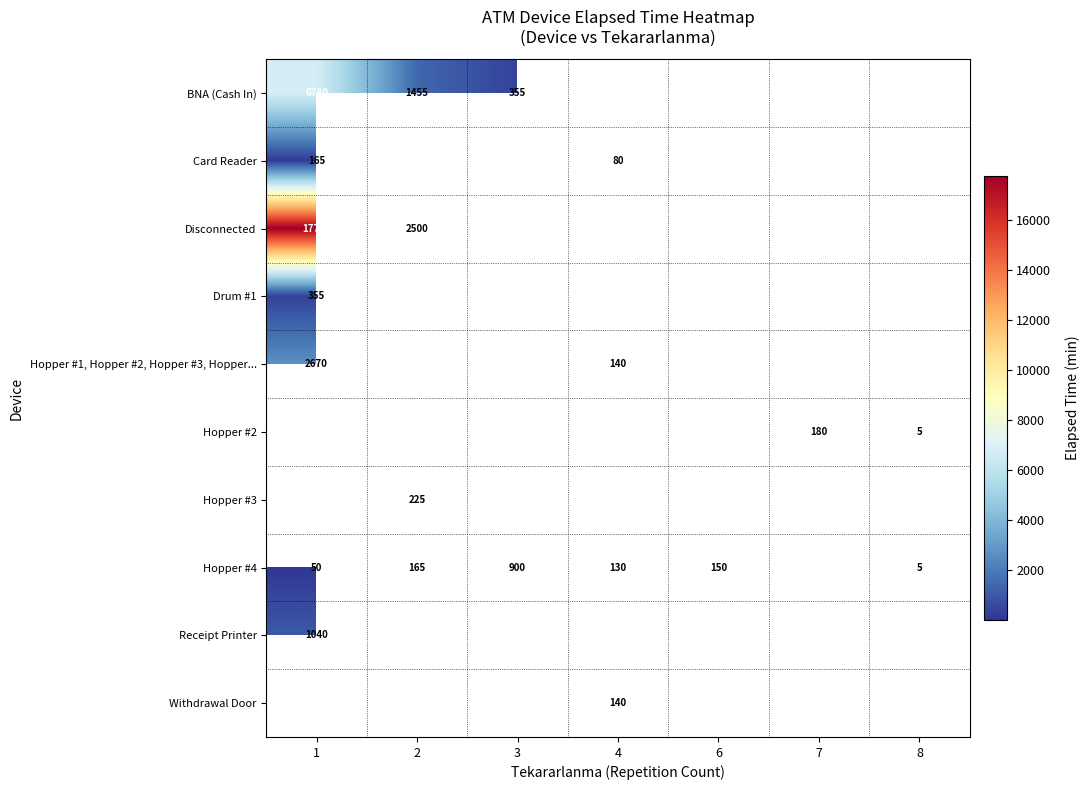

Which label corresponds to the smallest value in the chart?

8